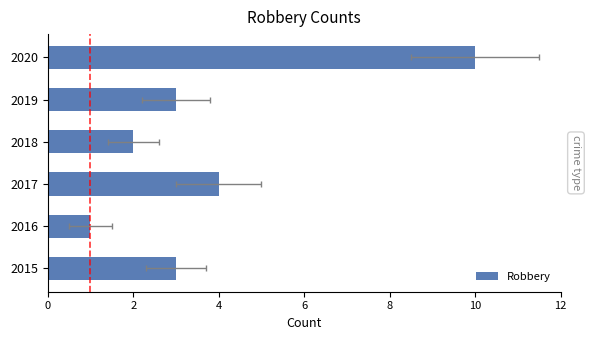

What is the approximate value at 2019?

3